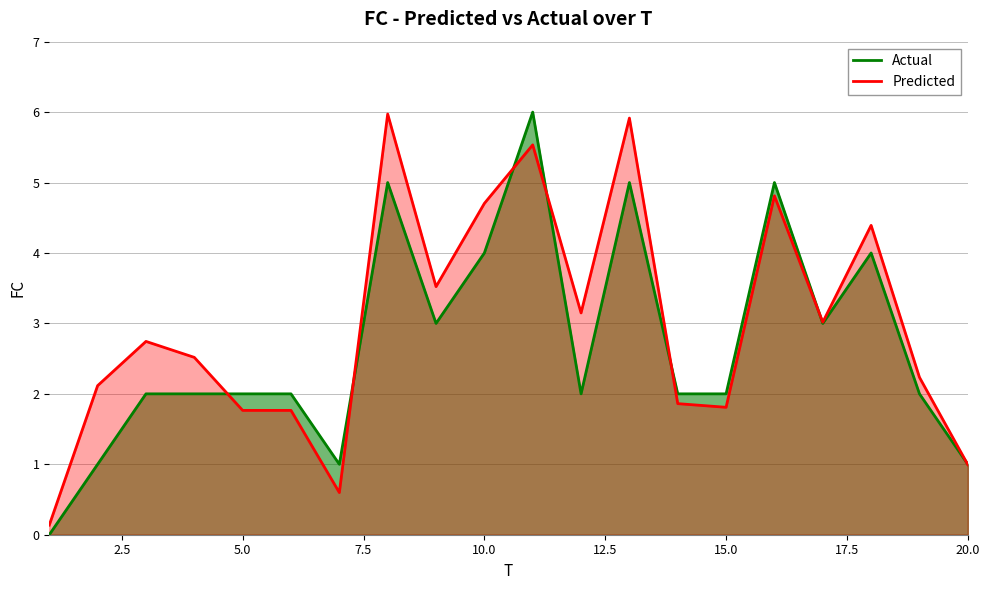

What is the average value of the Predicted series?

3.0